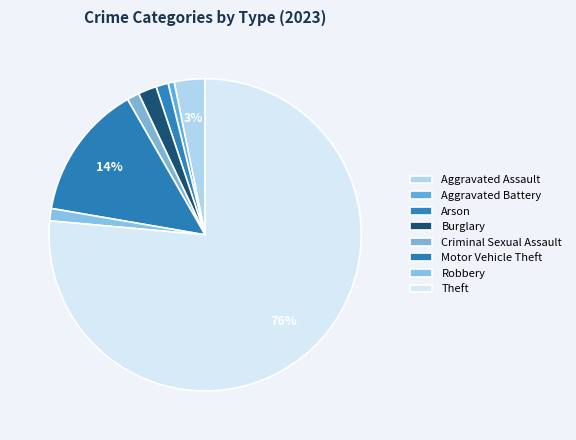

Do Robbery and Motor Vehicle Theft together represent more than half of the pie?

No